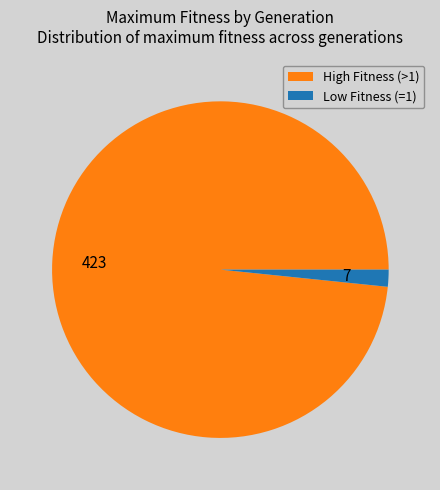

How many slices are in this pie chart?

2